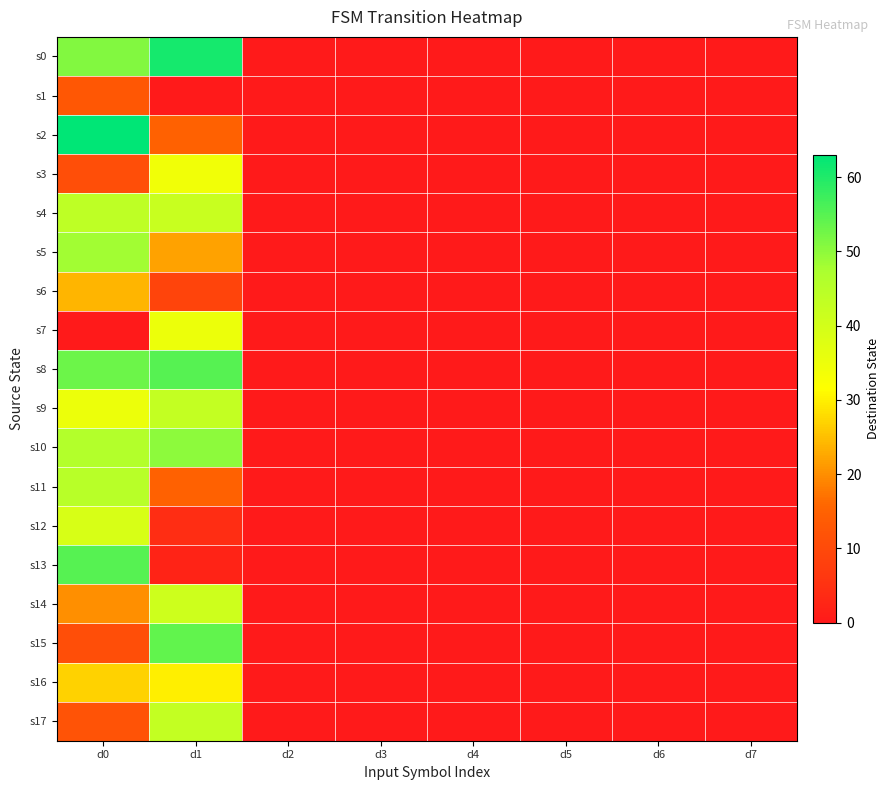

Which series has the widest spread of values?

s2